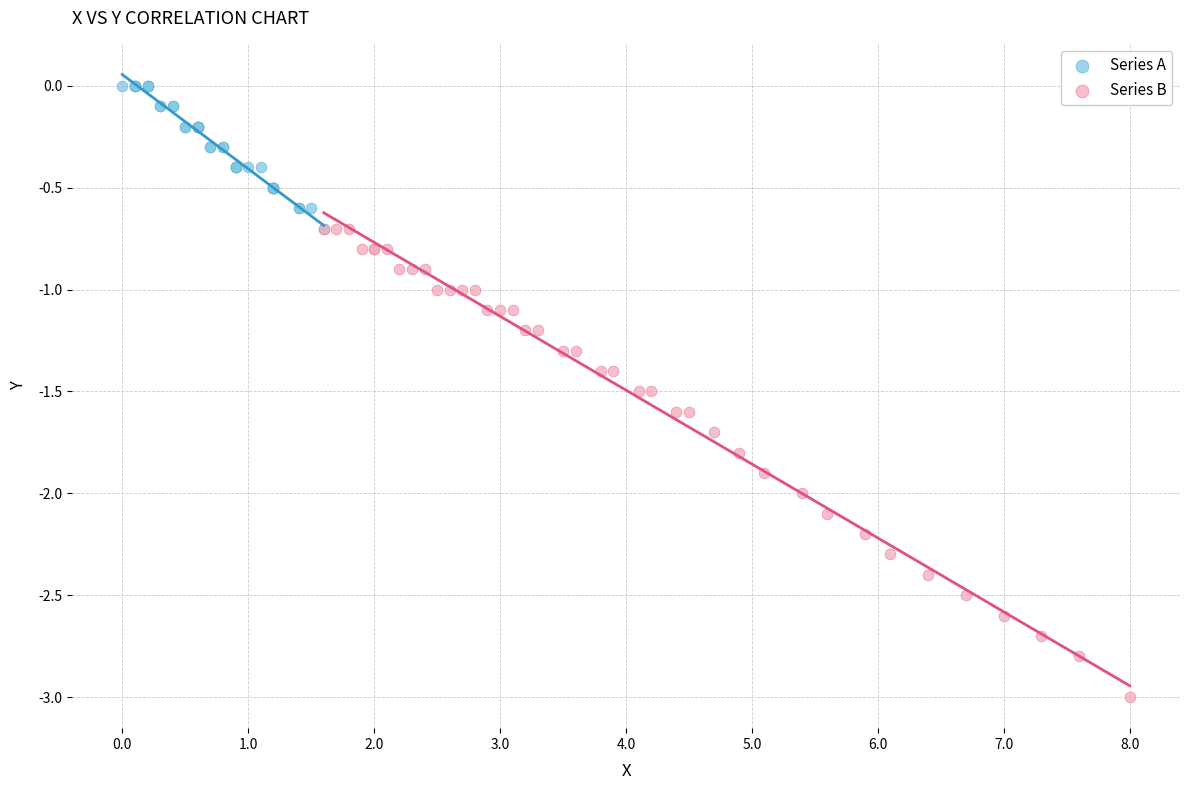

Which series contains the highest Y value?

Series A